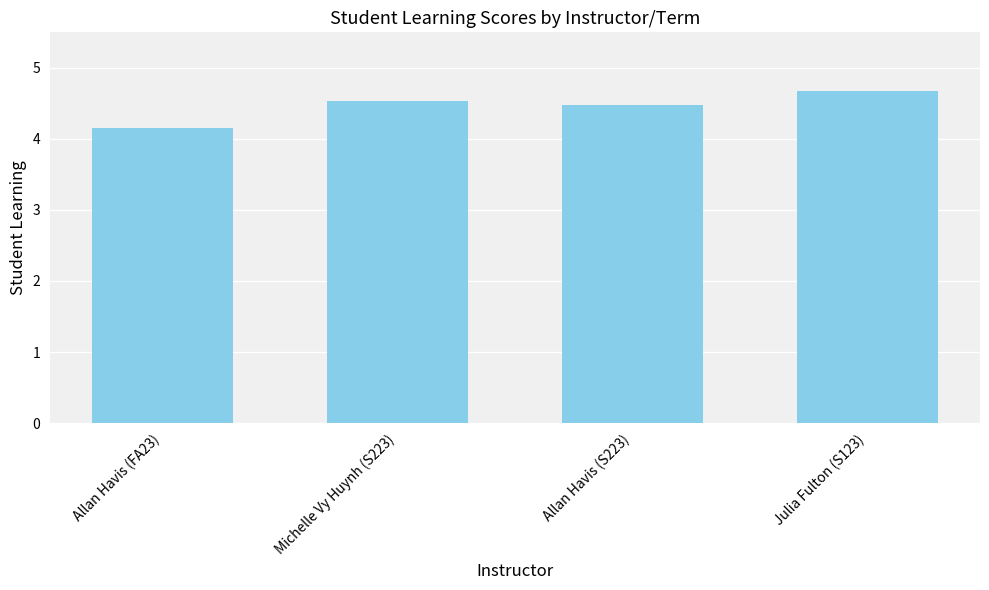

What is the label of the 1st bar from the right?

Julia Fulton (S123)